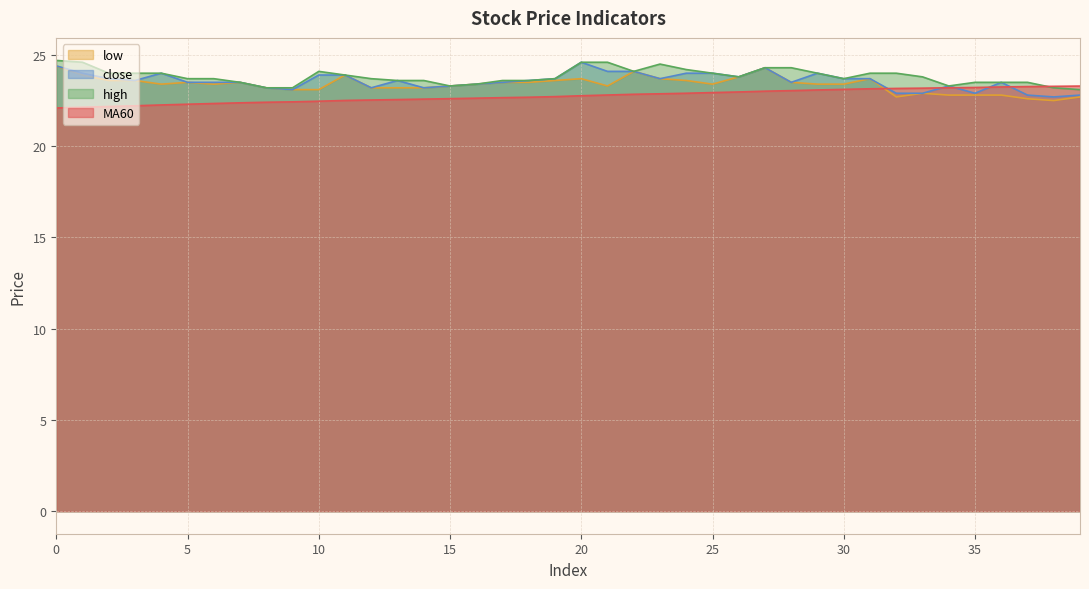

How many lines are shown in the chart?

4